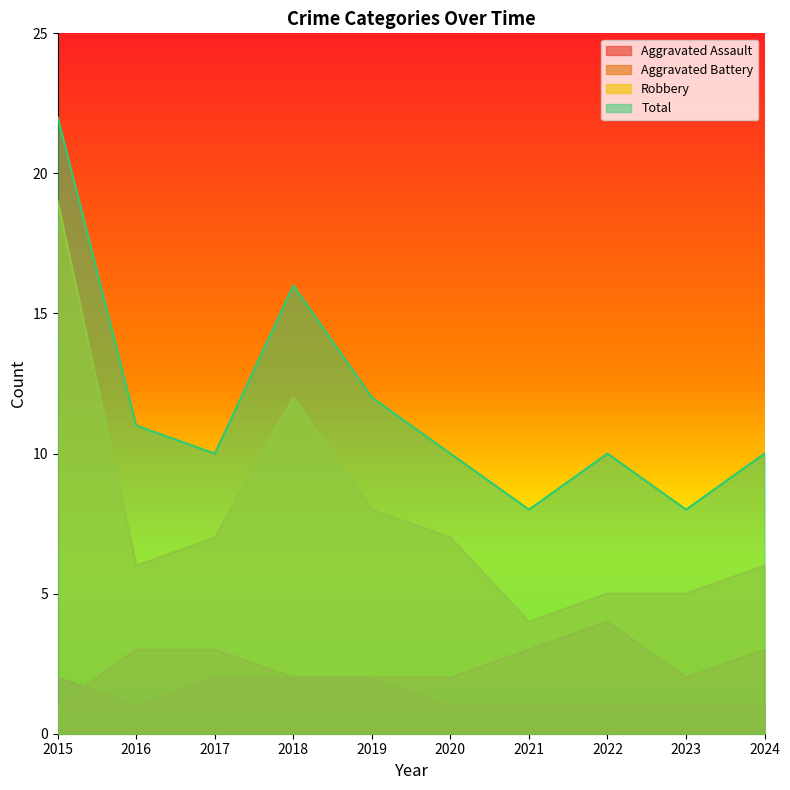

Which series has the largest total across all categories?

Total